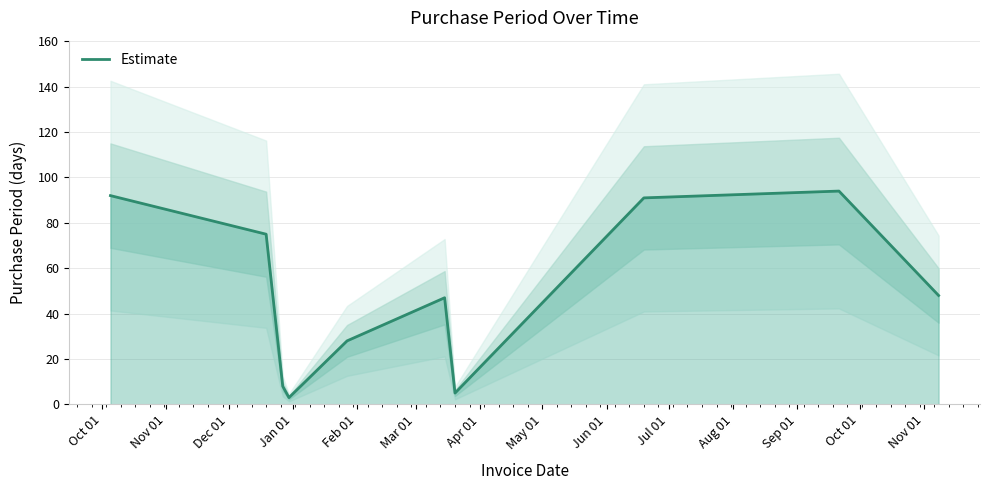

Reading left to right, list all the values displayed in this chart.

92	75	8	3	28	47	5	91	94	48